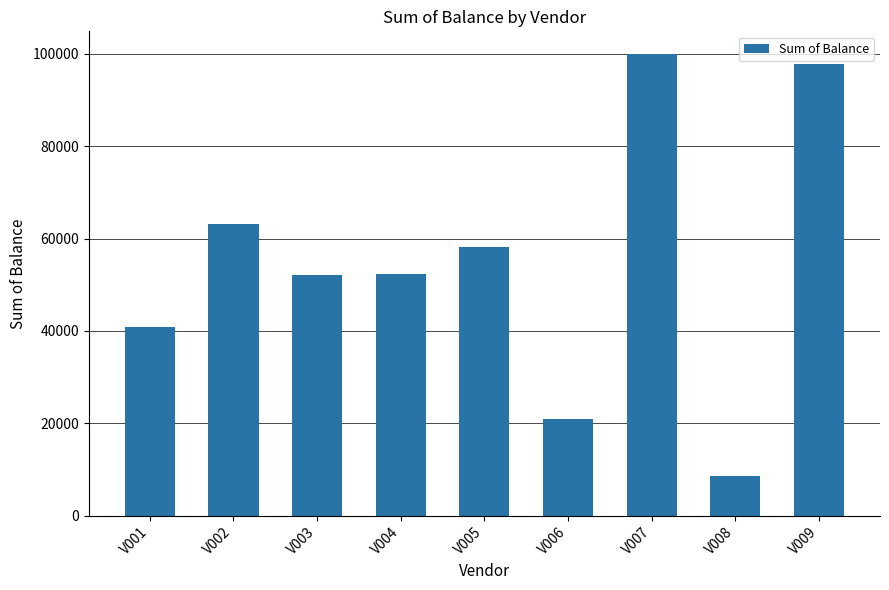

How many series are shown in this chart?

1